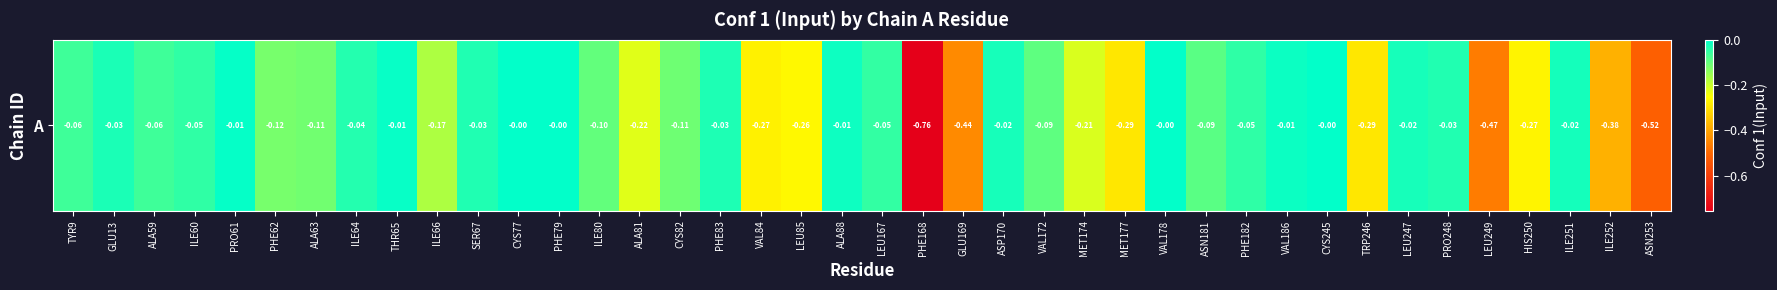

Reading right to left, list all the values displayed in this chart.

-0.5	-0.4	-0.0	-0.3	-0.5	-0.0	-0.0	-0.3	-0.0	-0.0	-0.0	-0.1	-0.0	-0.3	-0.2	-0.1	-0.0	-0.4	-0.8	-0.1	-0.0	-0.3	-0.3	-0.0	-0.1	-0.2	-0.1	-0.0	-0.0	-0.0	-0.2	-0.0	-0.0	-0.1	-0.1	-0.0	-0.0	-0.1	-0.0	-0.1